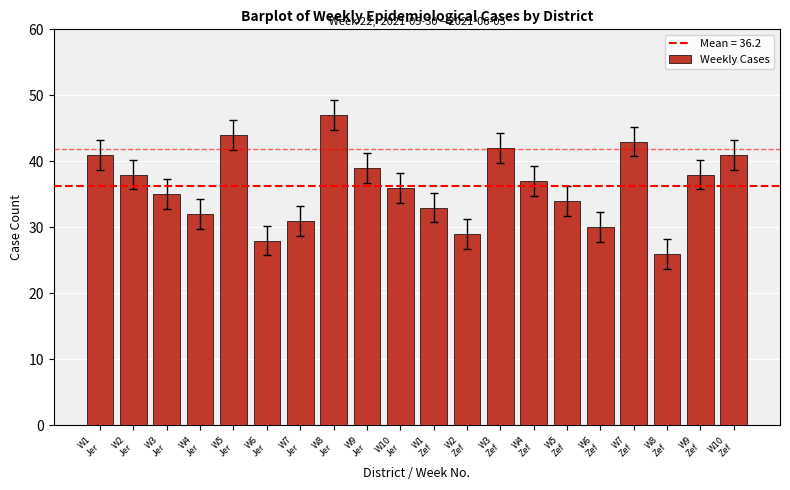

What position from the right is W9
Jer?

12